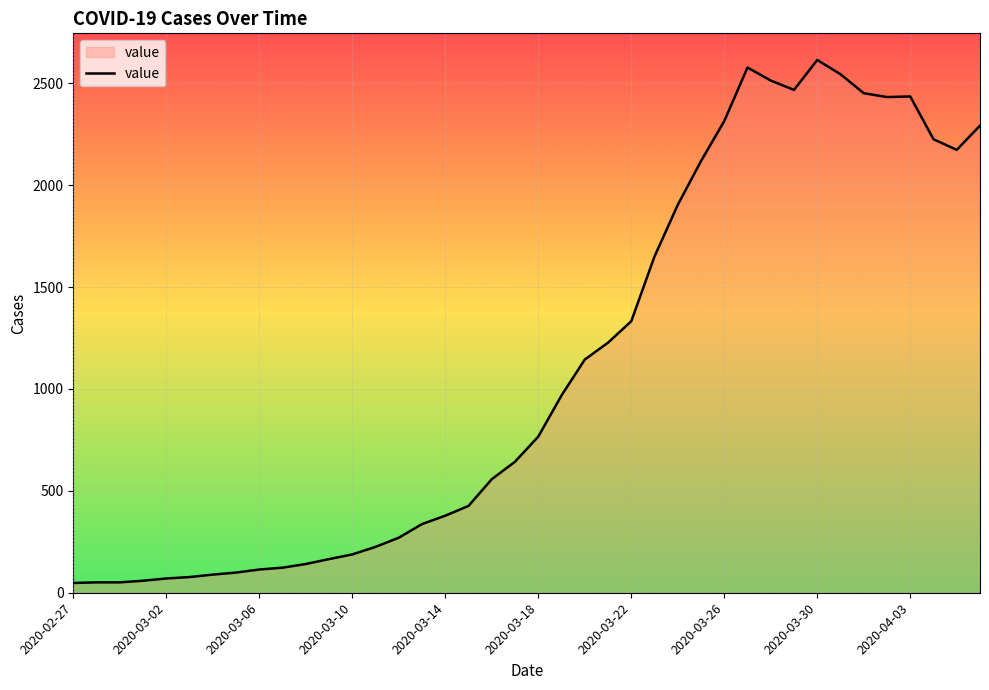

What is the greatest value displayed?

2614